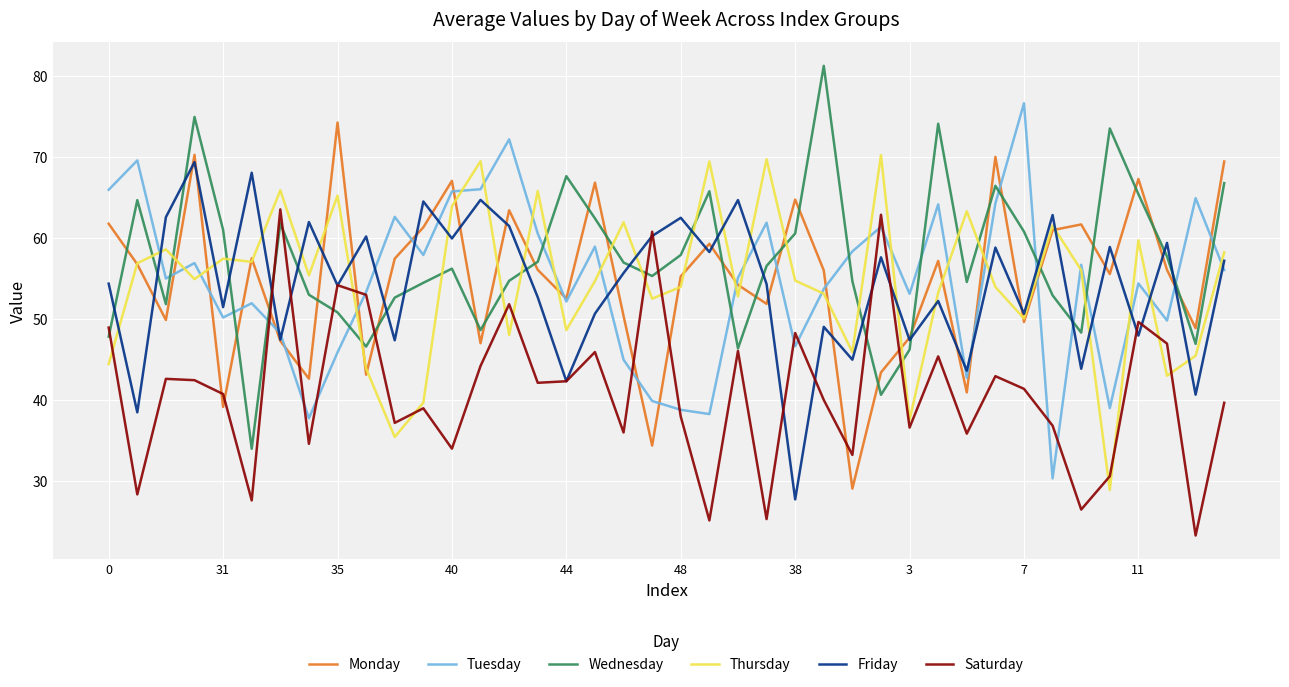

How many times do Friday and Wednesday cross each other?

19